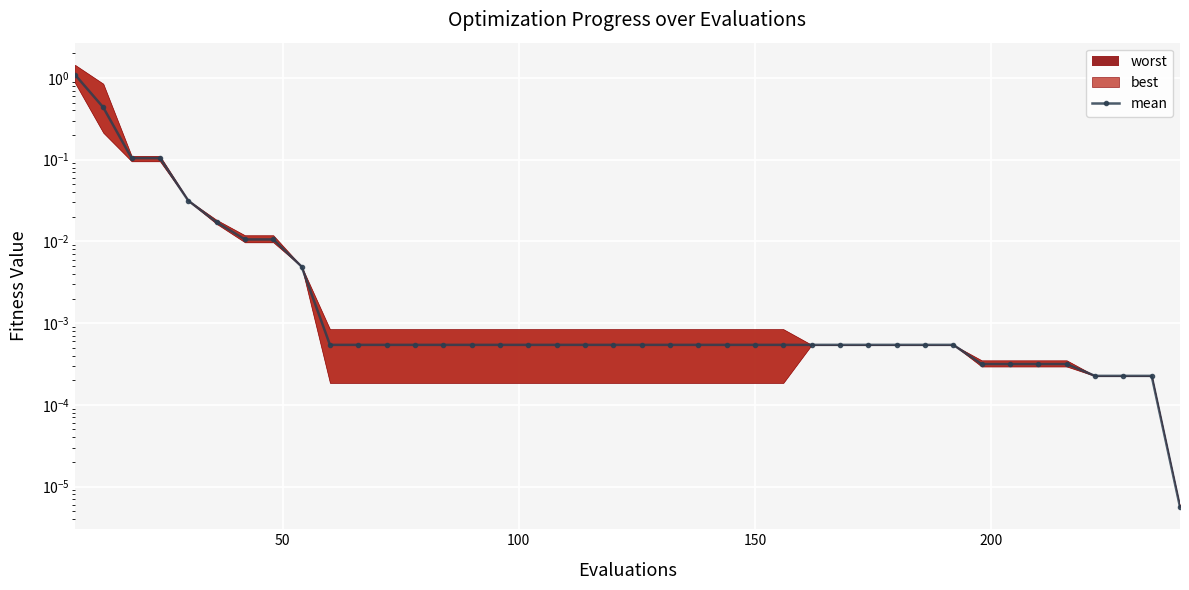

Is it true that the value at 33 is 0.0?

False